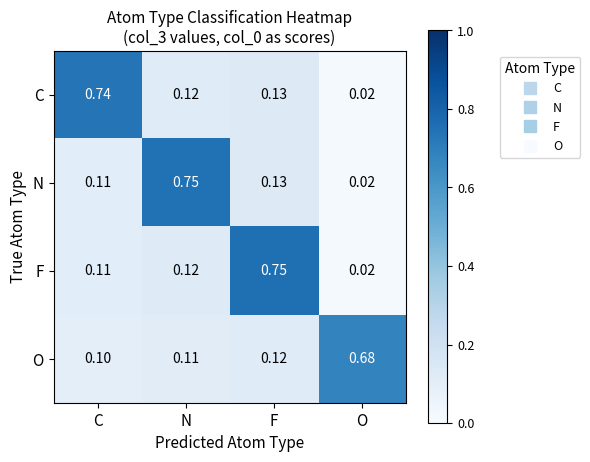

Is the value of O at O greater than the value of F at O?

Yes